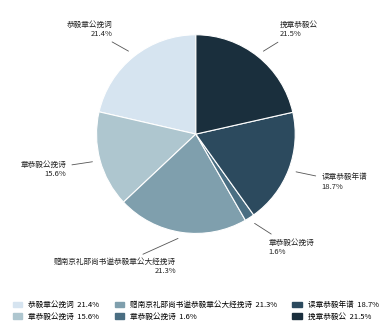

Is there a majority slice in this chart?

No